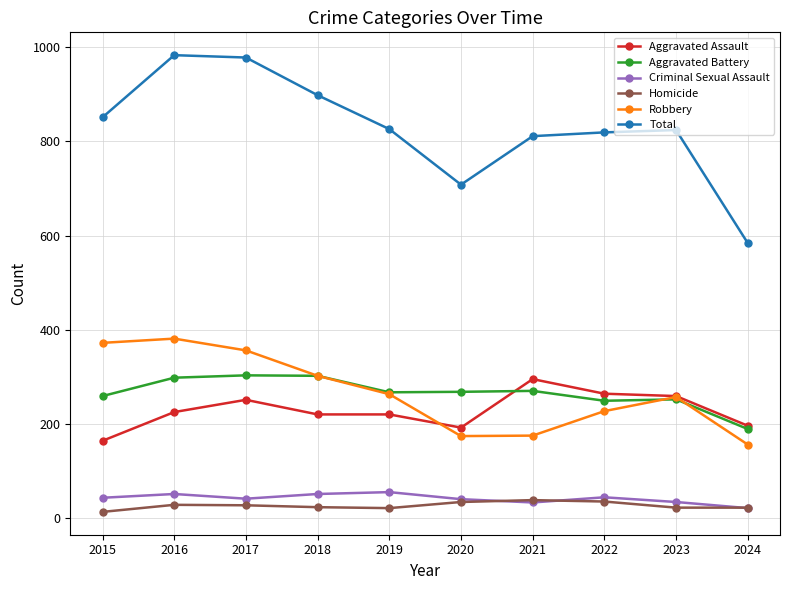

What are all the series names shown in the legend?

Aggravated Assault, Aggravated Battery, Criminal Sexual Assault, Homicide, Robbery, Total